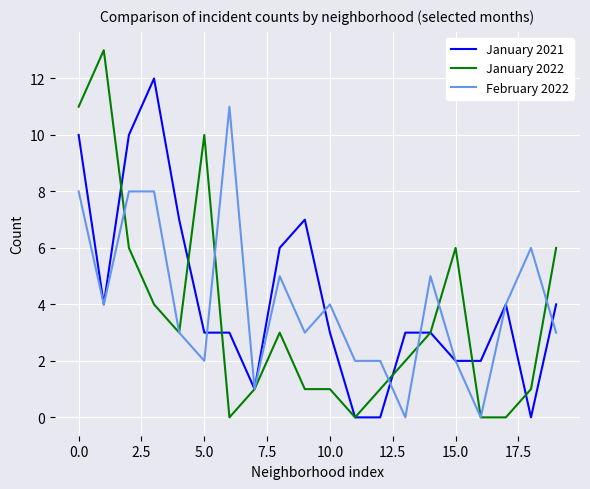

What are all the series names shown in the legend?

January 2021, January 2022, February 2022